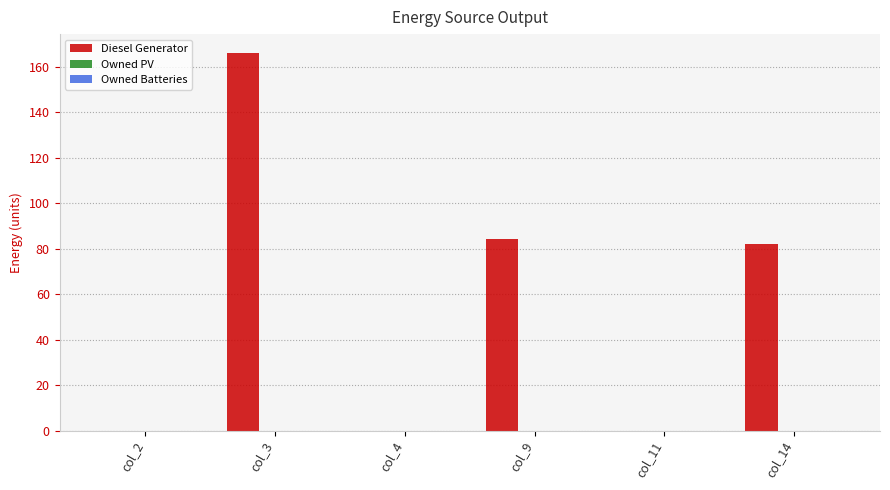

Are the bars horizontal?

No